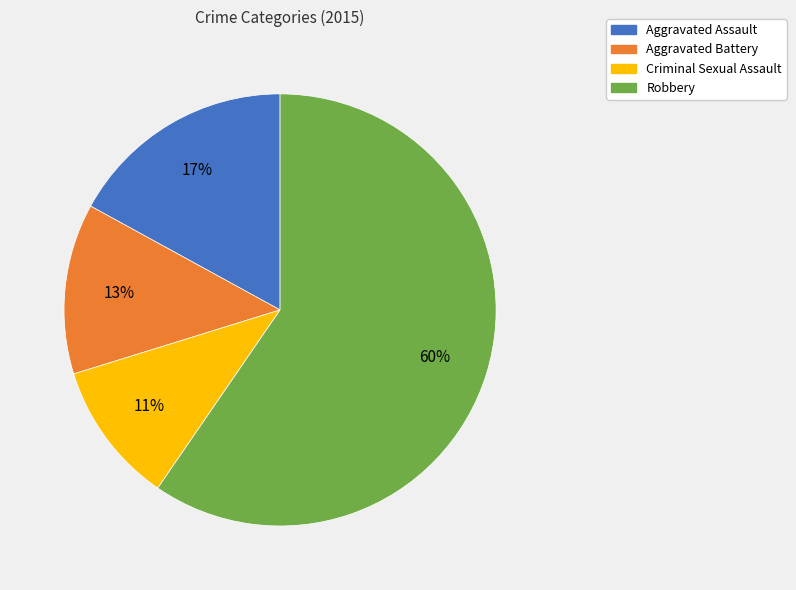

To the nearest percent, what portion does Aggravated Assault represent?

17%